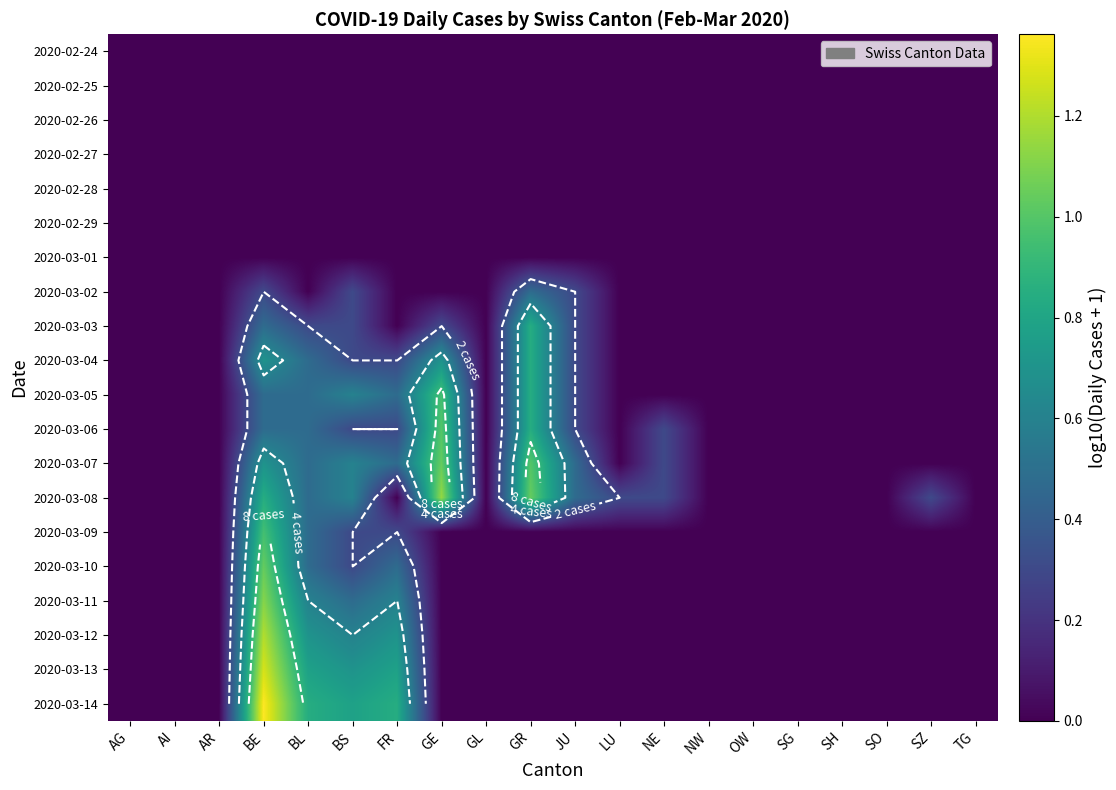

Is it true that 2020-03-08 equals 0.6 at GL?

False